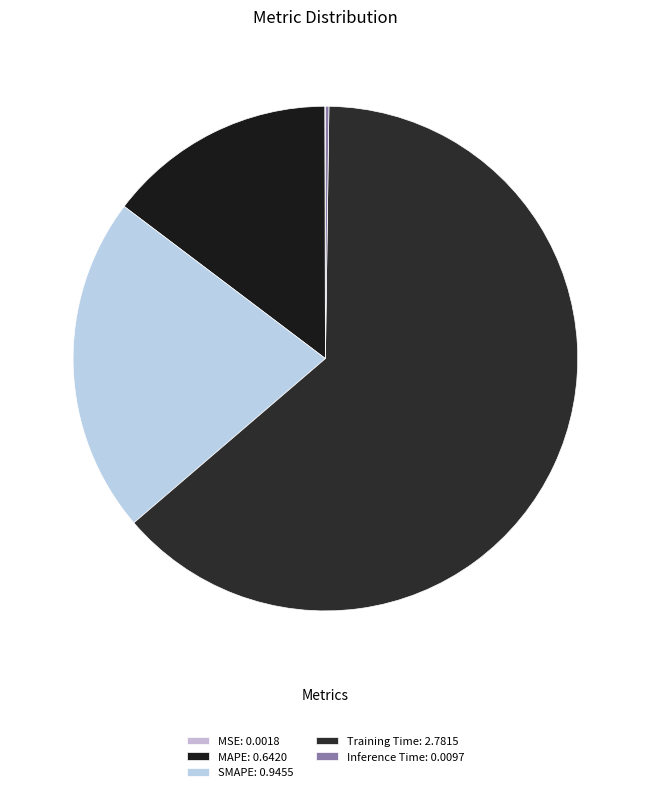

Rank the categories by value from lowest to highest.

MSE, Inference Time, MAPE, SMAPE, Training Time